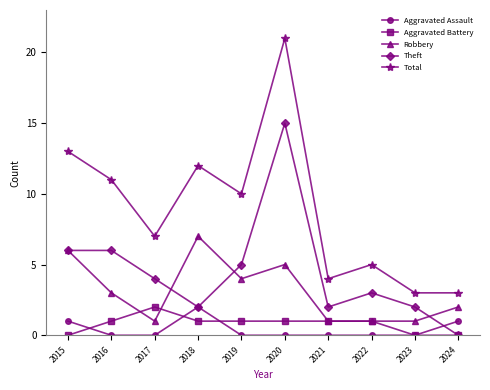

Is it true that Theft equals -5 at 2024?

False